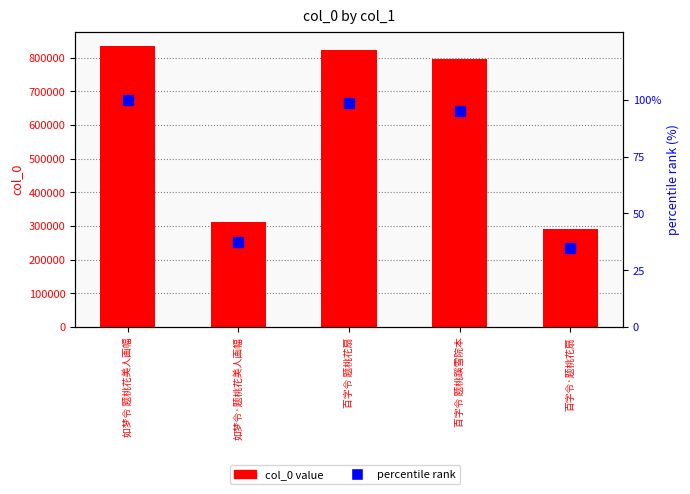

What are all the series names shown in the legend?

col_0 value, percentile rank